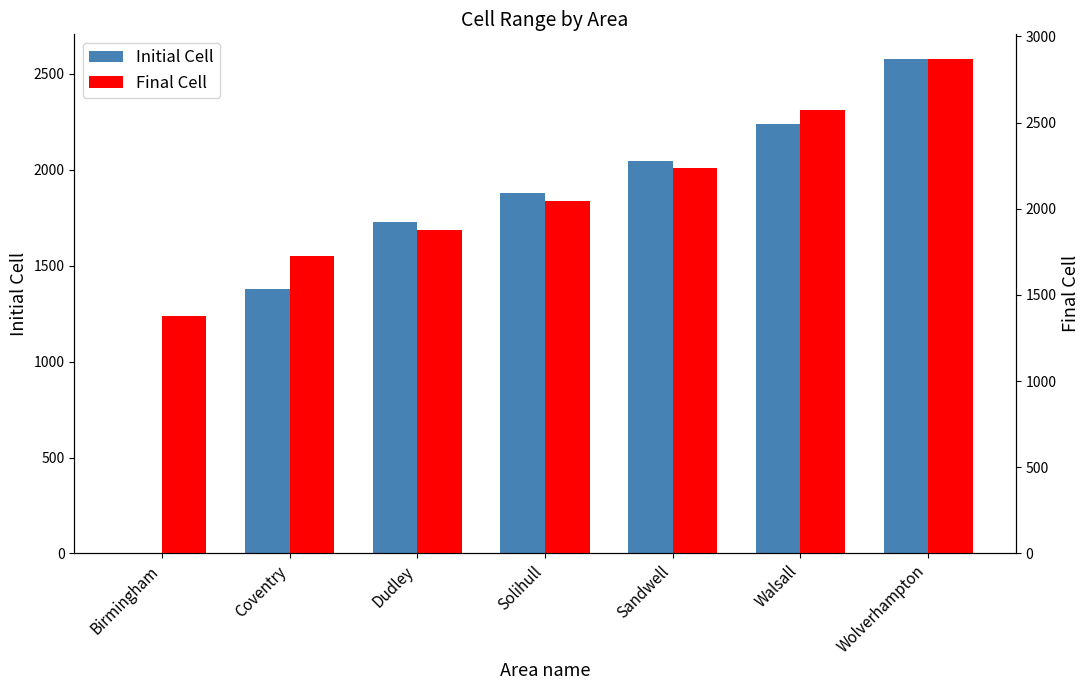

What is the difference between the maximum and minimum values in the Final Cell series?

1492